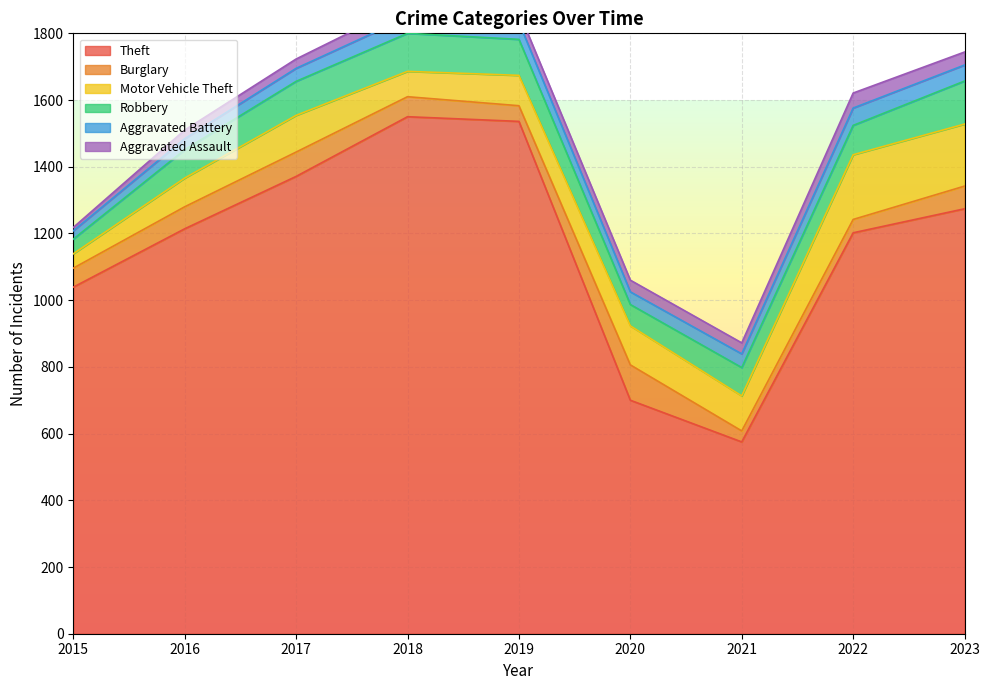

How many data points does each series have?

9